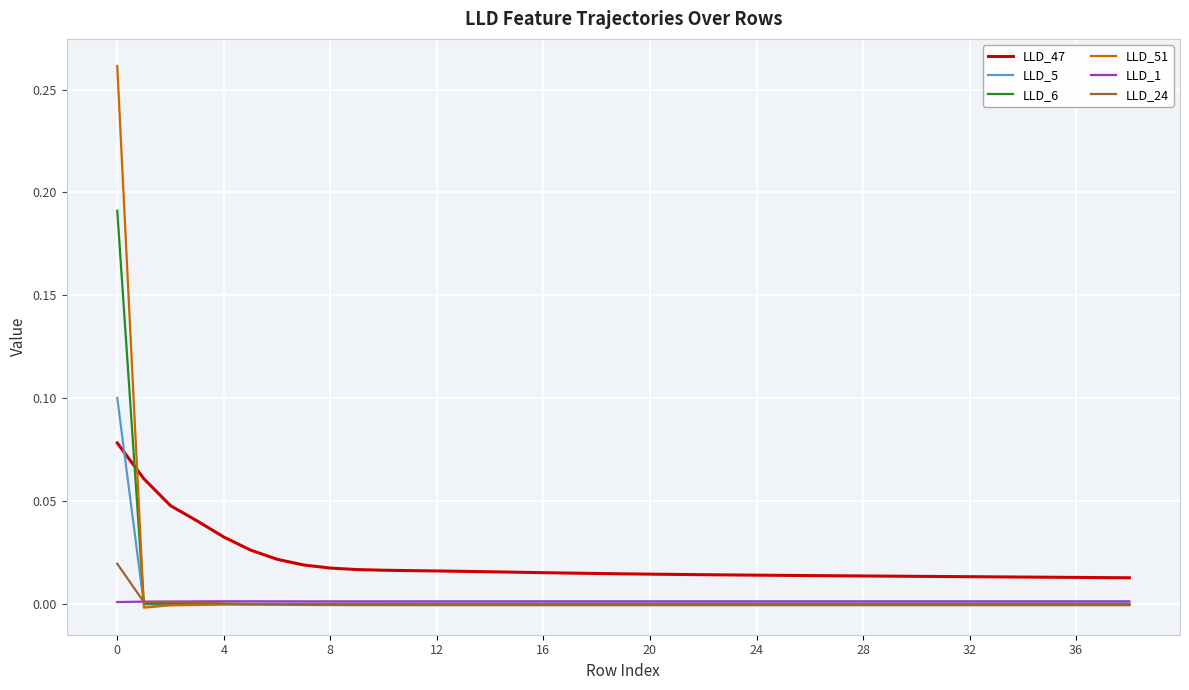

List the series in order of their peak value, lowest first.

LLD_1, LLD_24, LLD_47, LLD_5, LLD_6, LLD_51